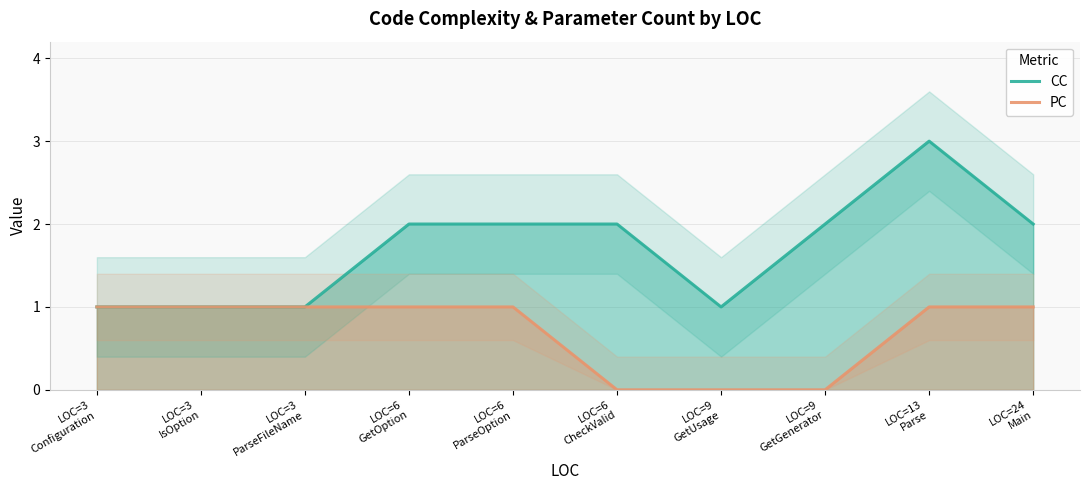

Where is CC nearest to the value 2?

LOC=6
GetOption